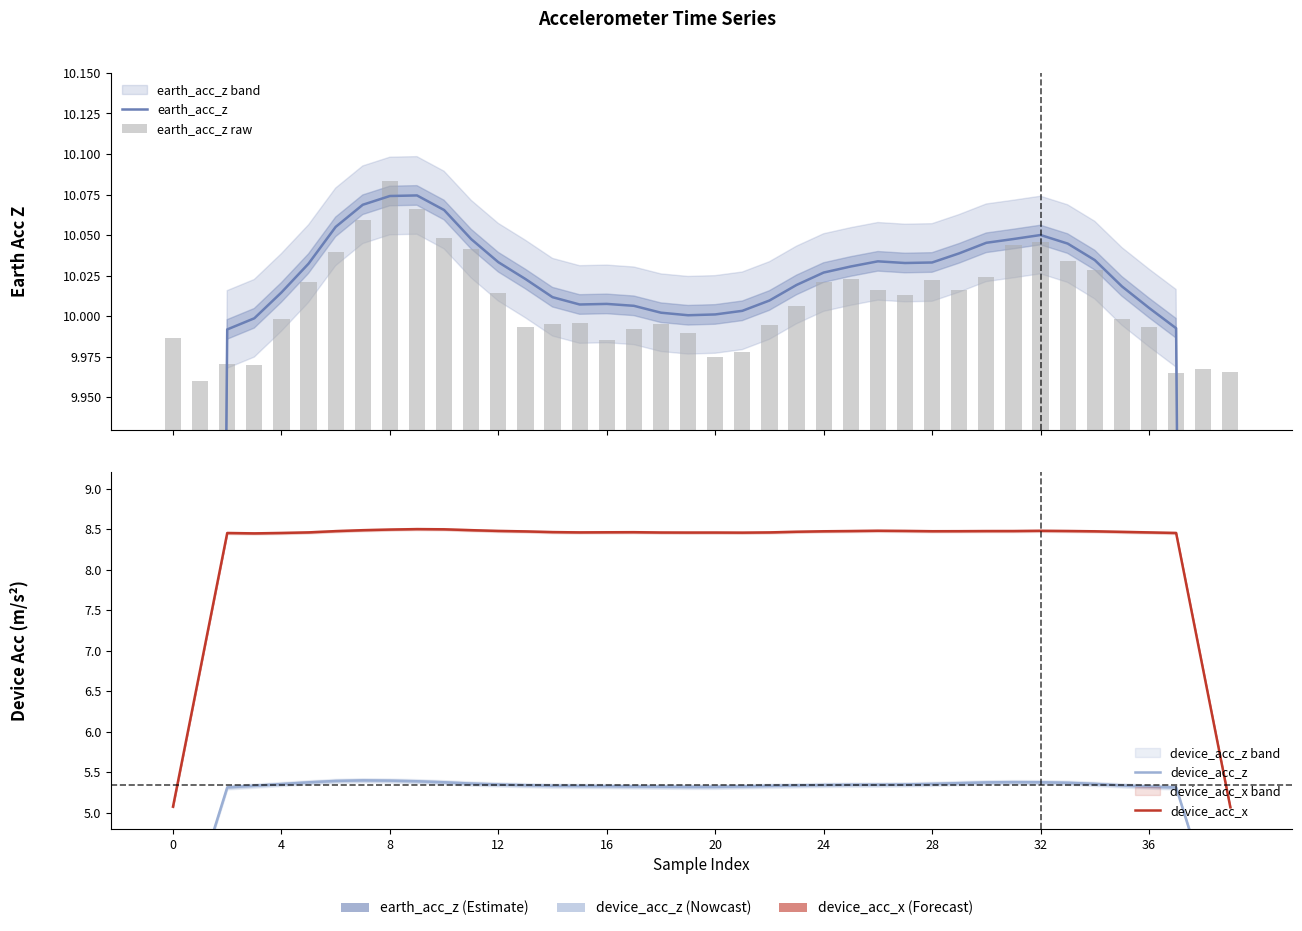

The device_acc_x series shows 8.5 at 29. True or false?

True